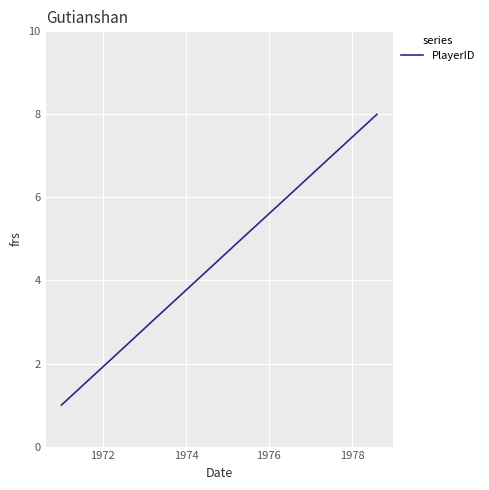

What is the sum of all values?

36